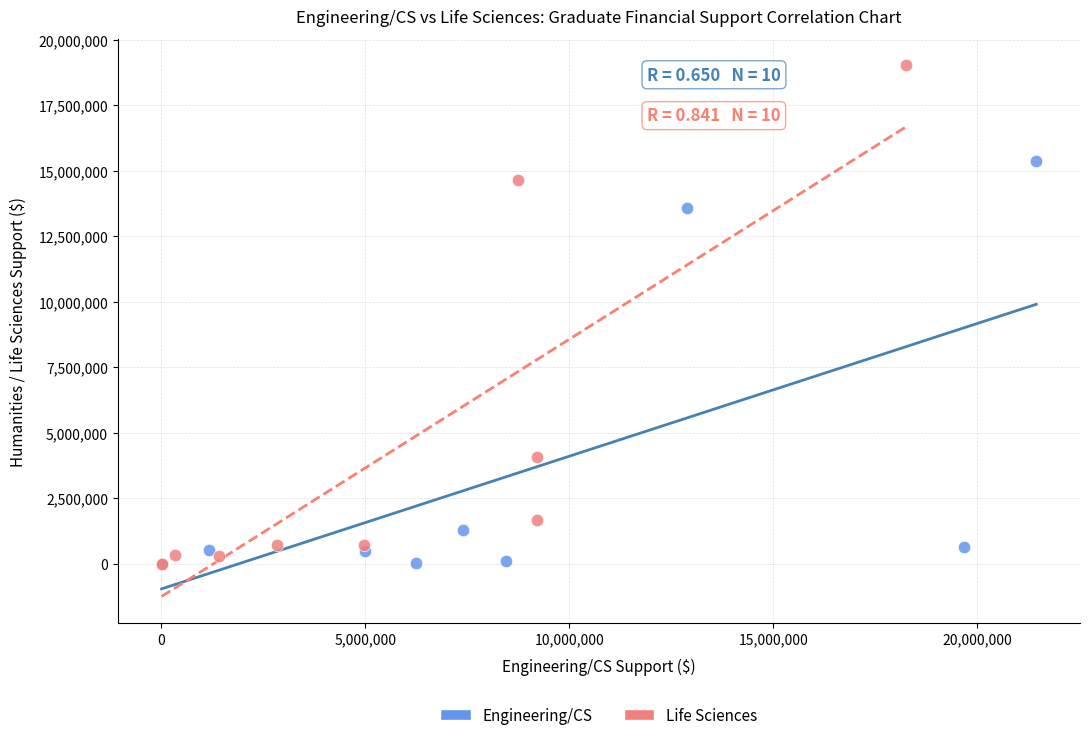

Which series contains the highest Y value?

Life Sciences